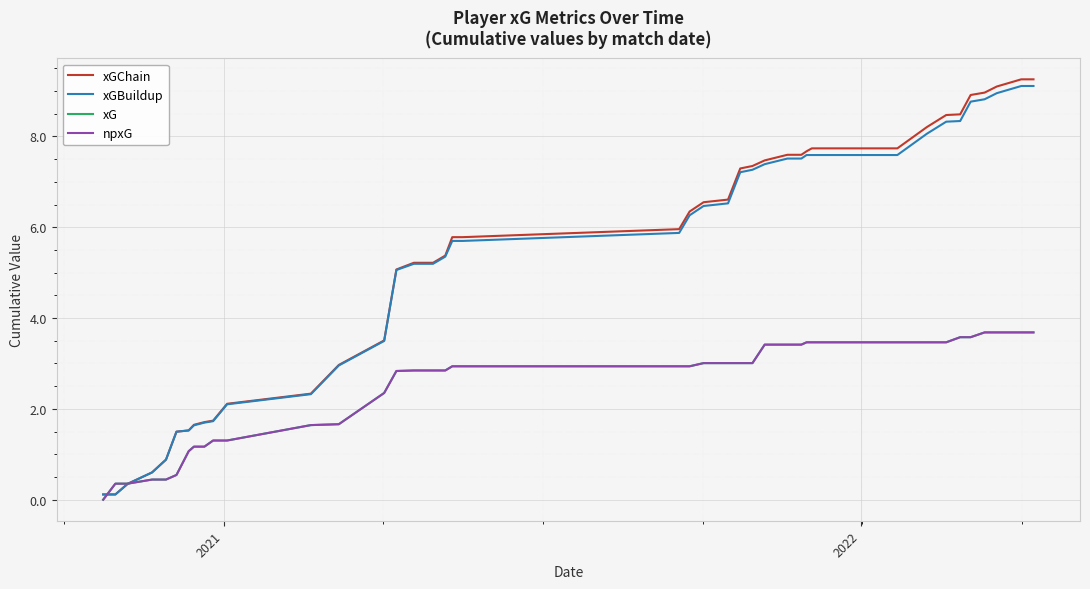

Is this an area chart (filled region under the line)?

No